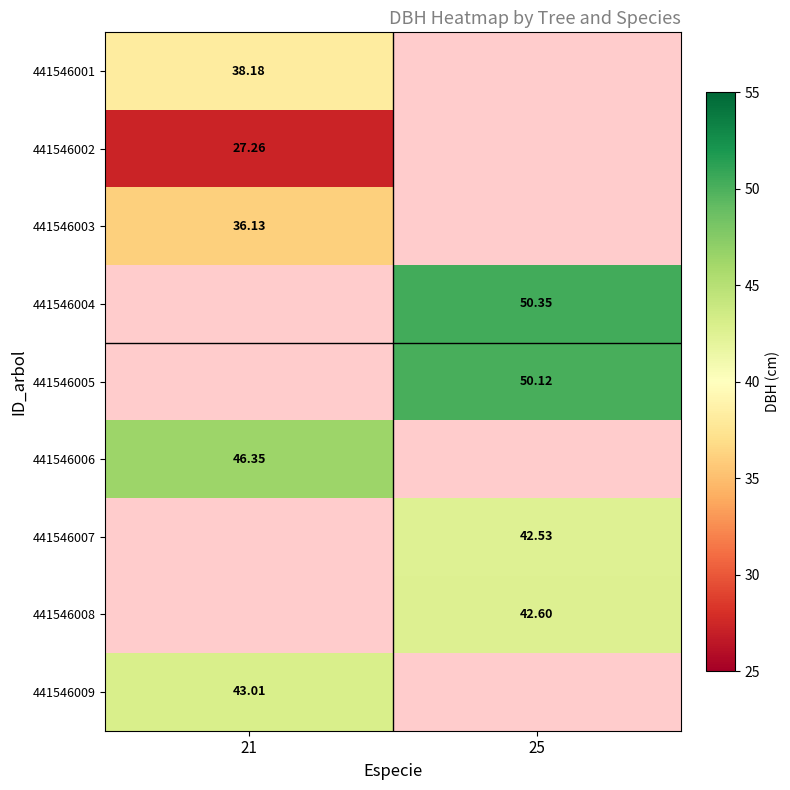

How many categories are shown in the chart?

2